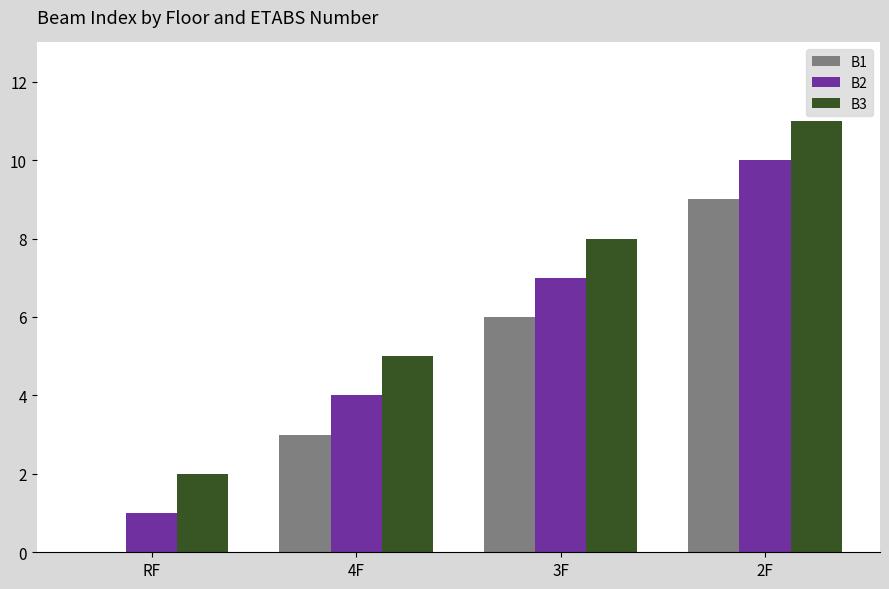

Are the bars grouped side by side (vs. stacked)?

Yes